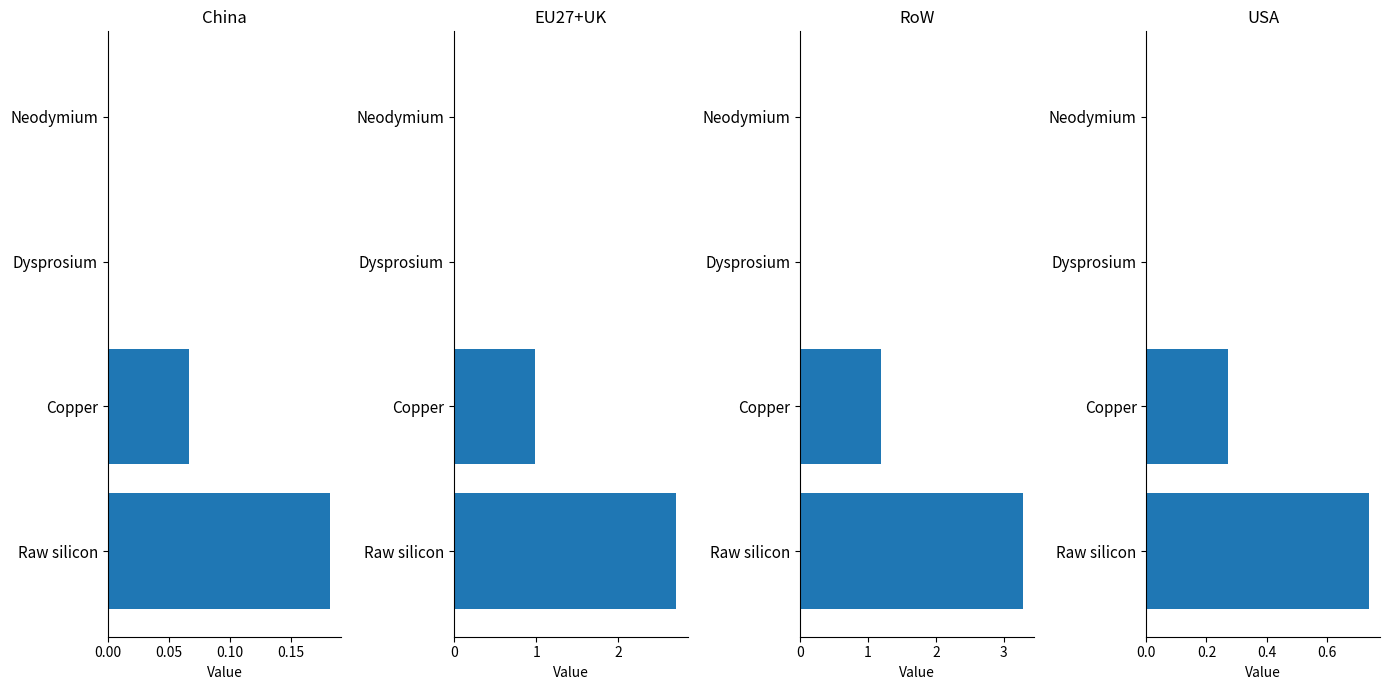

Reading left to right, what are all the values shown in this chart?

China: 0.0	0.0	0.1	0.2
EU27+UK: 0.0	0.0	1.0	2.7
RoW: 0.0	0.0	1.2	3.3
USA: 0.0	0.0	0.3	0.7